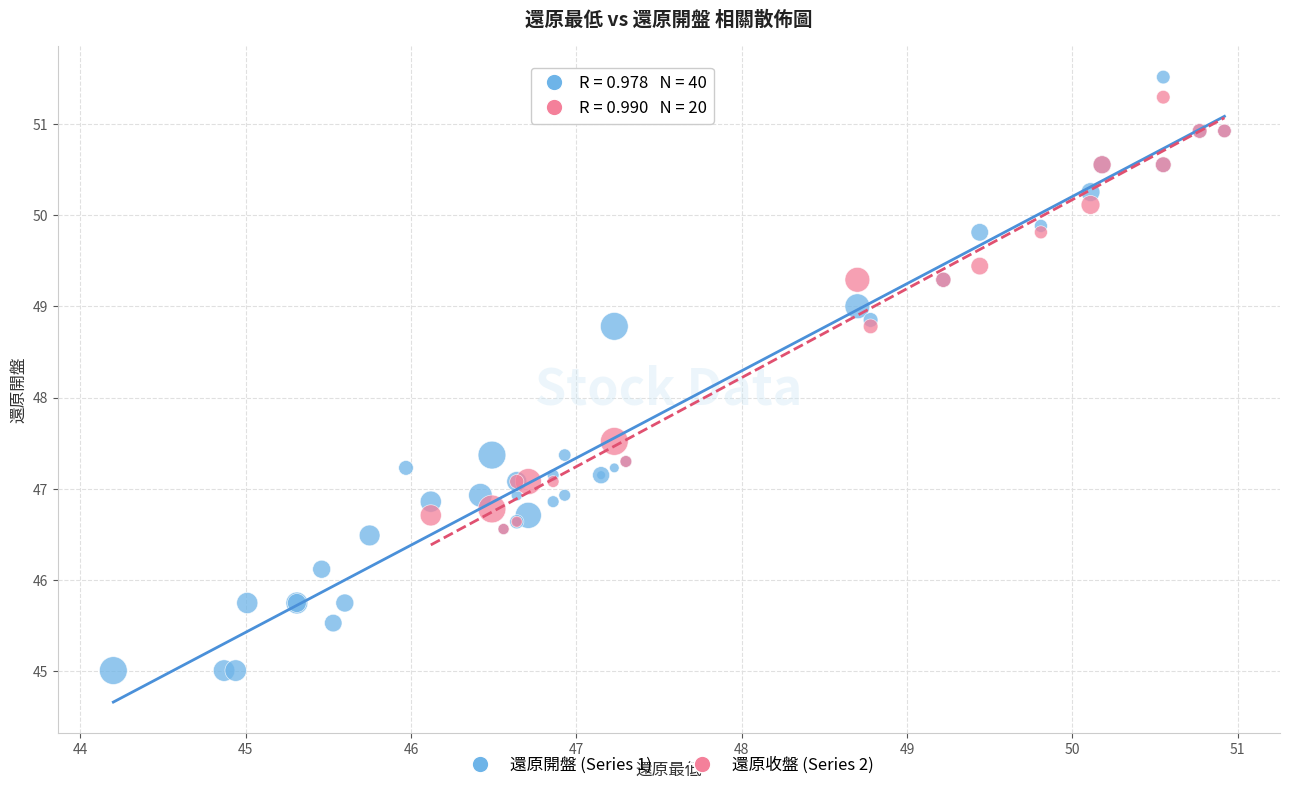

Which series contains the lowest Y value?

還原開盤 (Series 1)